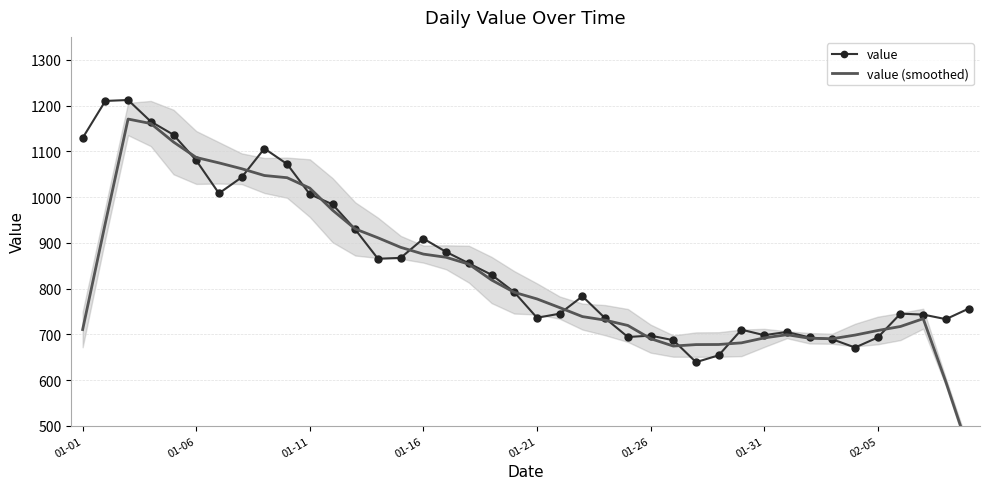

What is the maximum value for value?

1212